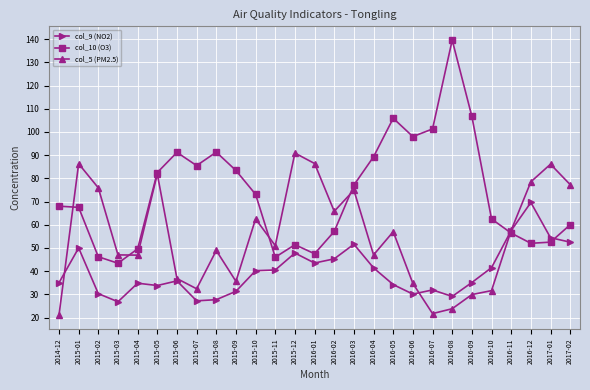

Rank the series by their maximum value, from highest to lowest.

col_10 (O3), col_5 (PM2.5), col_9 (NO2)